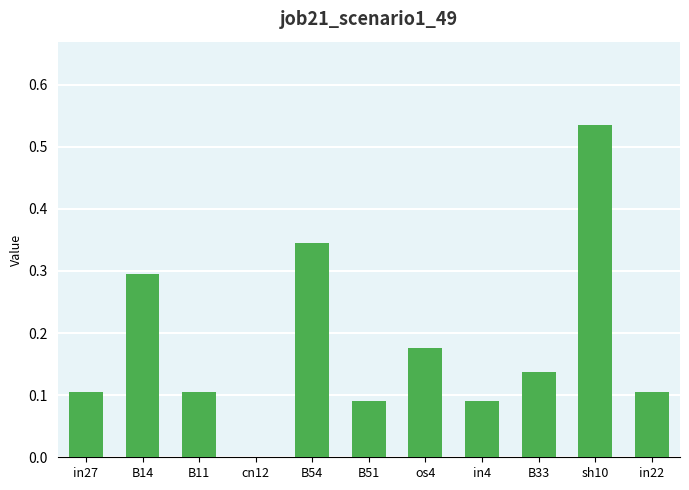

What is the sum of the values at B11 and sh10?

0.6